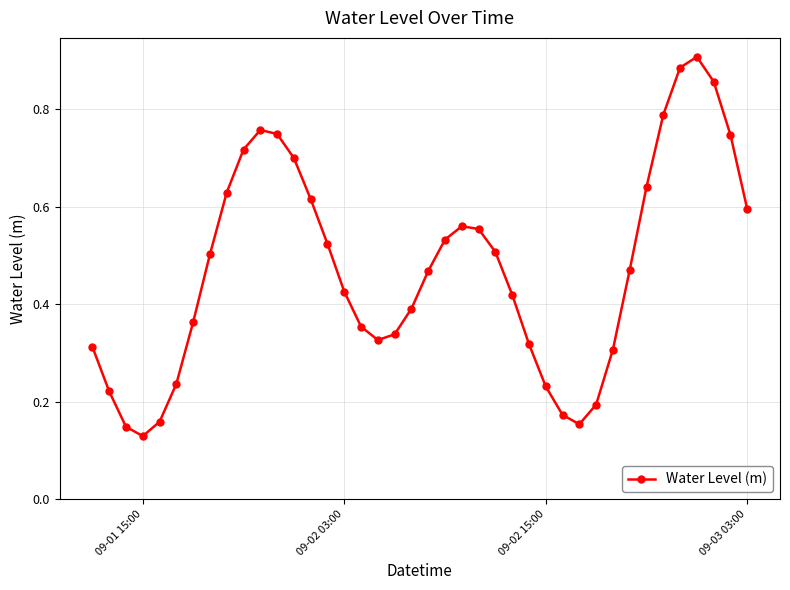

Count the values in the range 0 to 1.

40